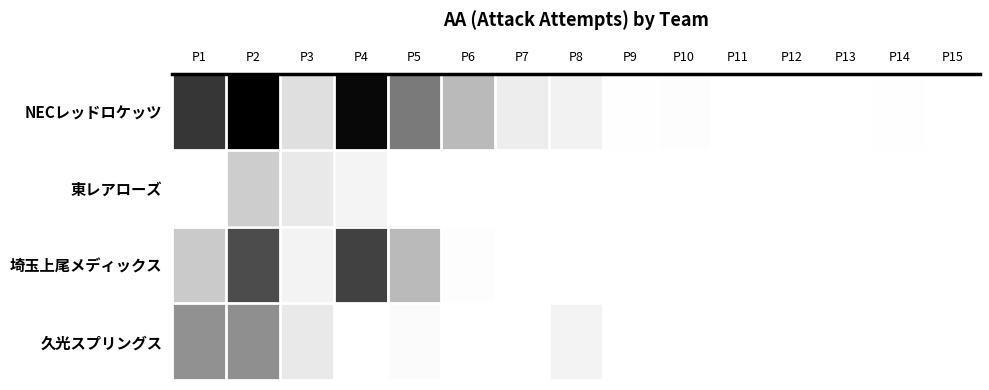

Reading right to left, extract all data points from this chart.

NECレッドロケッツ: P15=0	P14=1	P13=0	P12=0	P11=0	P10=3	P9=1	P8=18	P7=25	P6=67	P5=104	P4=169	P3=38	P2=174	P1=144
東レアローズ: P15=0	P14=0	P13=0	P12=0	P11=0	P10=0	P9=0	P8=0	P7=0	P6=0	P5=0	P4=16	P3=28	P2=53	P1=0
埼玉上尾メディックス: P15=0	P14=0	P13=0	P12=0	P11=0	P10=0	P9=0	P8=0	P7=0	P6=3	P5=67	P4=138	P3=17	P2=133	P1=55
久光スプリングス: P15=0	P14=0	P13=0	P12=0	P11=0	P10=0	P9=0	P8=17	P7=0	P6=0	P5=6	P4=0	P3=28	P2=91	P1=90